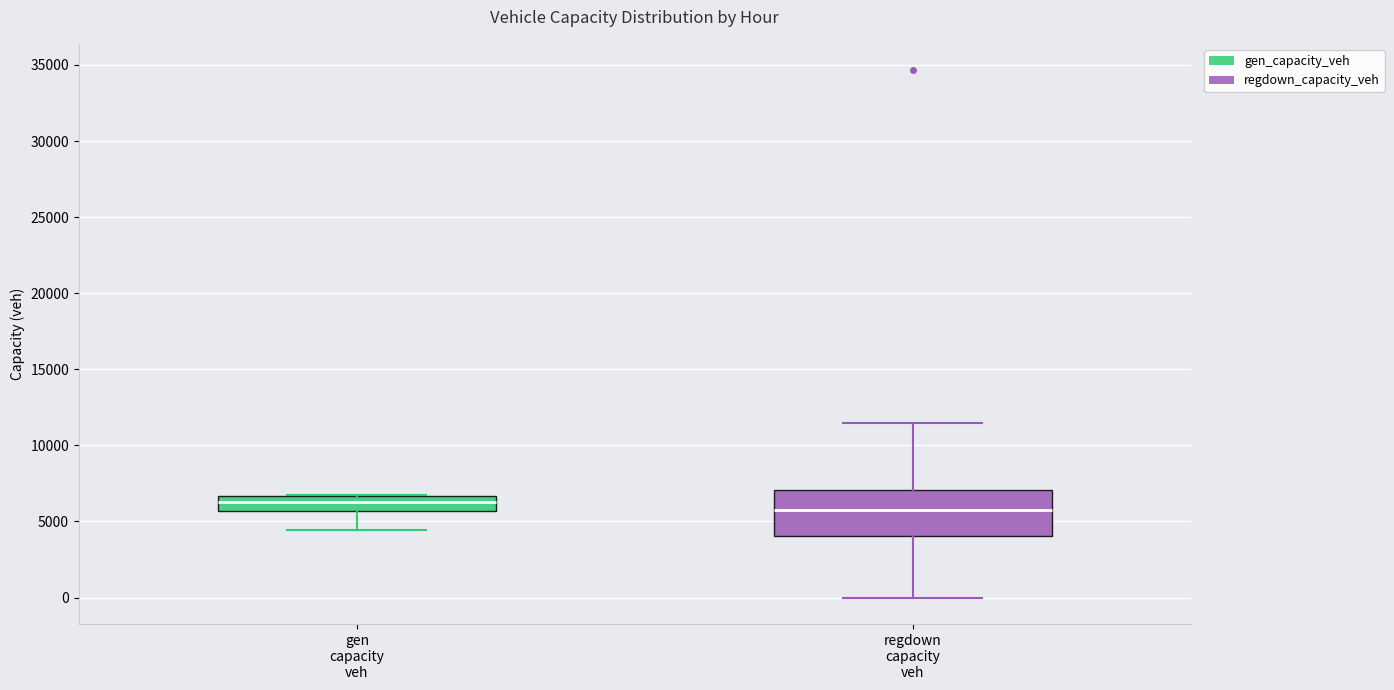

Where does the lower whisker of the box for regdown capacity veh end on the y-axis? The values are not printed on the chart, so give them approximately, as read against the axis.

0